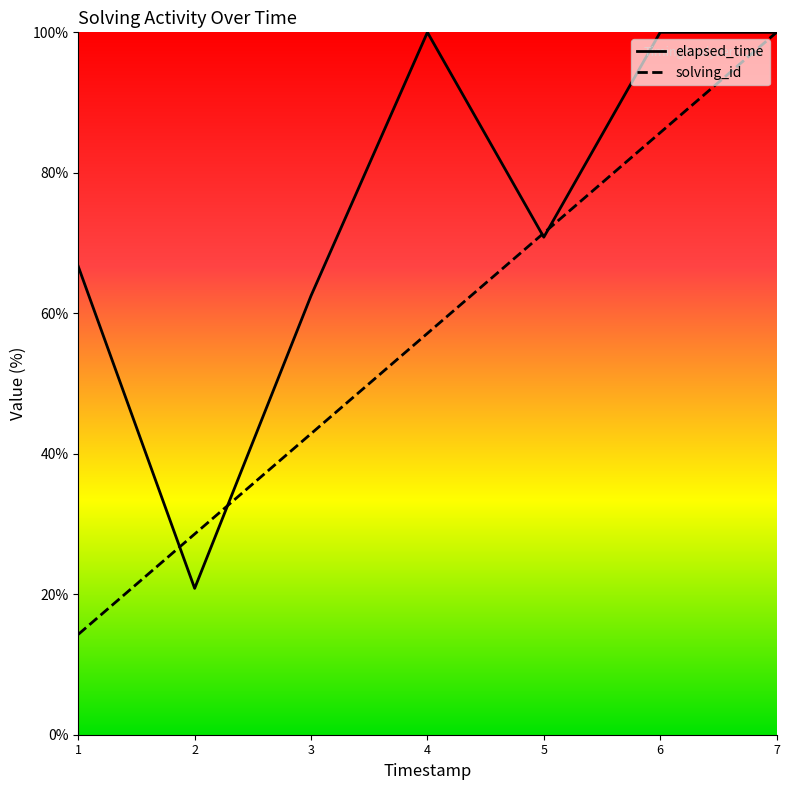

List the series in order of their peak value, highest first.

solving_id, elapsed_time